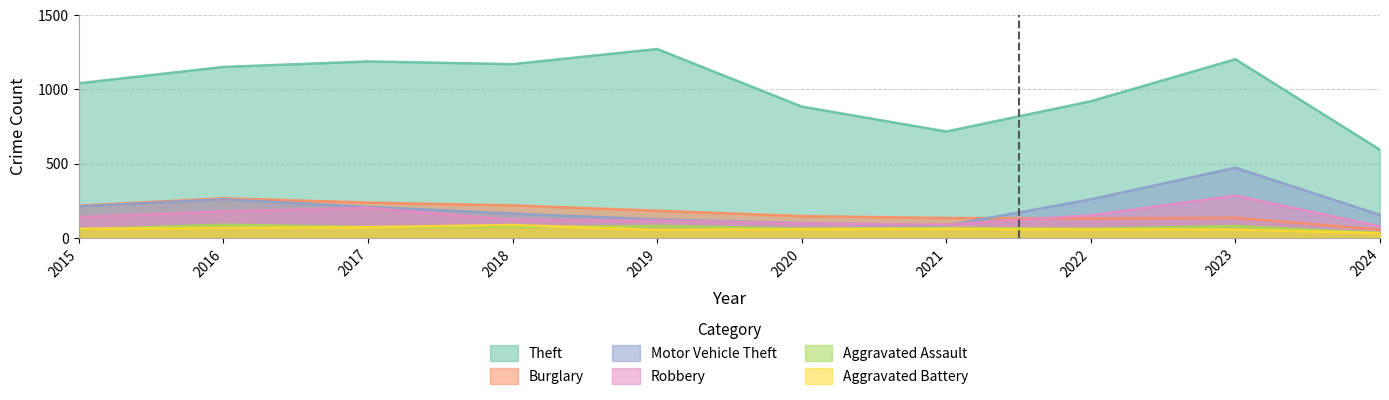

Which category has the lowest value in the Motor Vehicle Theft series?

2021